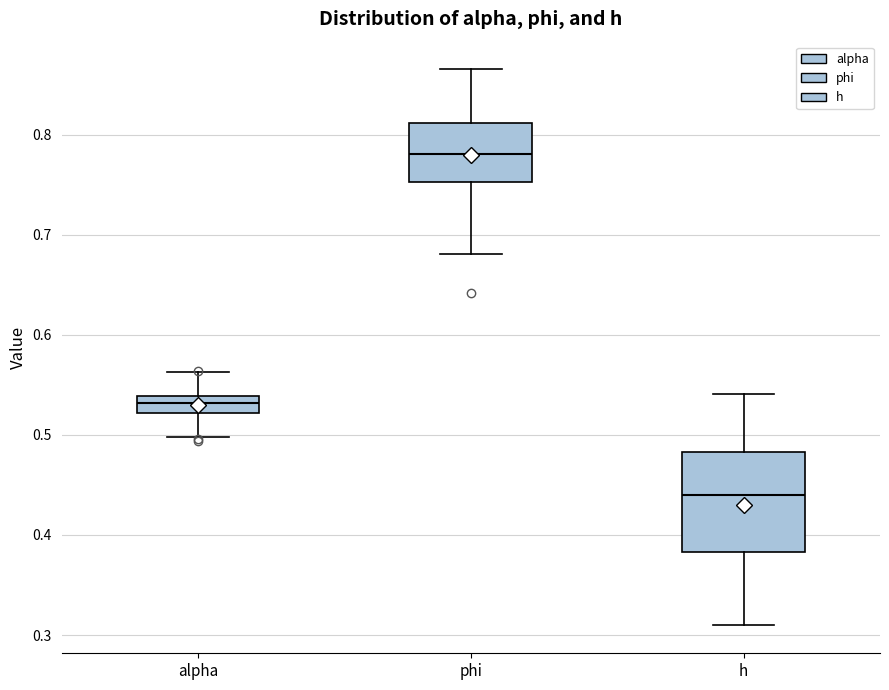

Reading left to right, read every box against the y-axis: the position of its median line, the range the box covers, and the ends of its whiskers. The values are not printed on the chart, so give them approximately, as read against the axis.

alpha: median 0.53, box 0.52 to 0.54, whiskers 0.50 to 0.56
phi: median 0.78, box 0.75 to 0.81, whiskers 0.68 to 0.87
h: median 0.44, box 0.38 to 0.48, whiskers 0.31 to 0.54